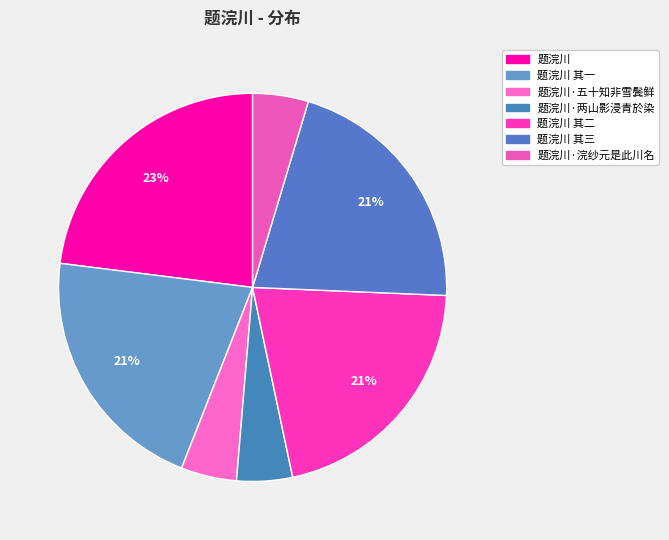

Is there any slice that represents more than half of the pie?

No